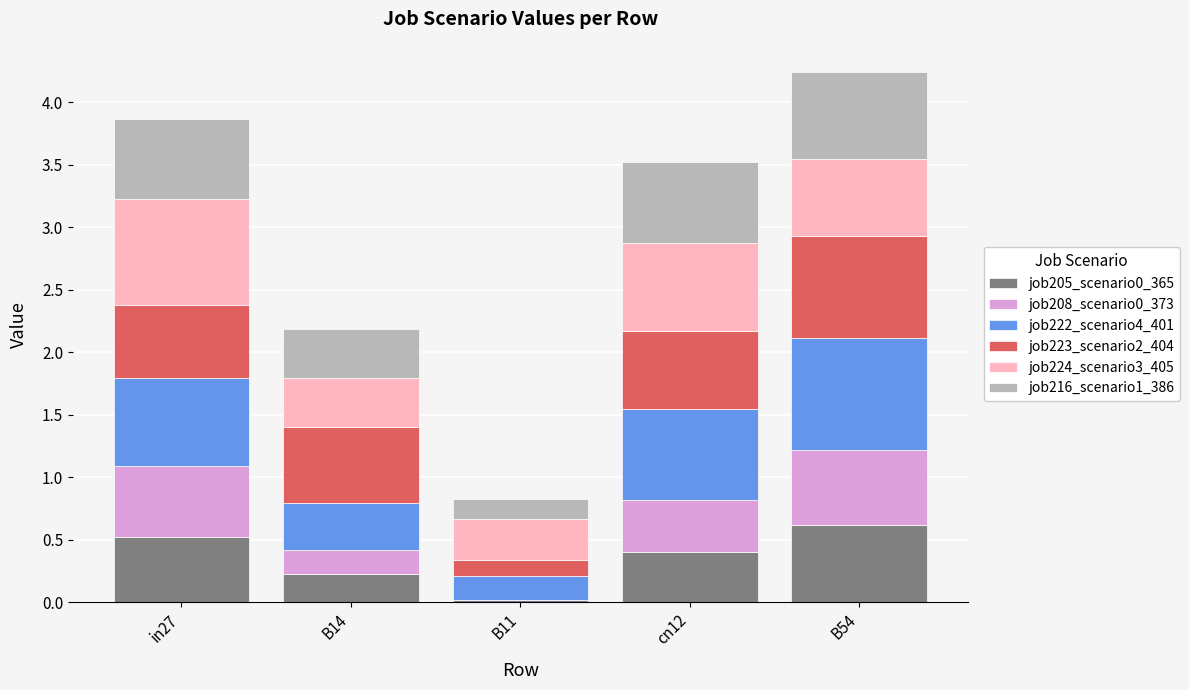

What is the sum of the job205_scenario0_365 values at cn12 and B54?

1.0